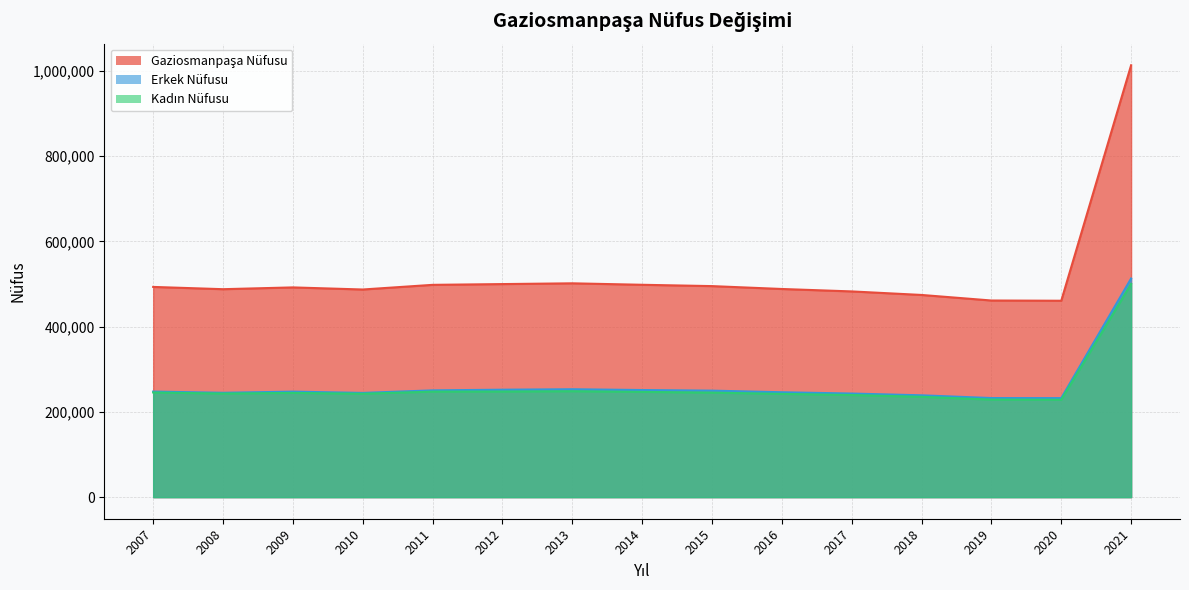

At 2010, list the series in order from smallest to largest.

Kadın Nüfusu, Erkek Nüfusu, Gaziosmanpaşa Nüfusu